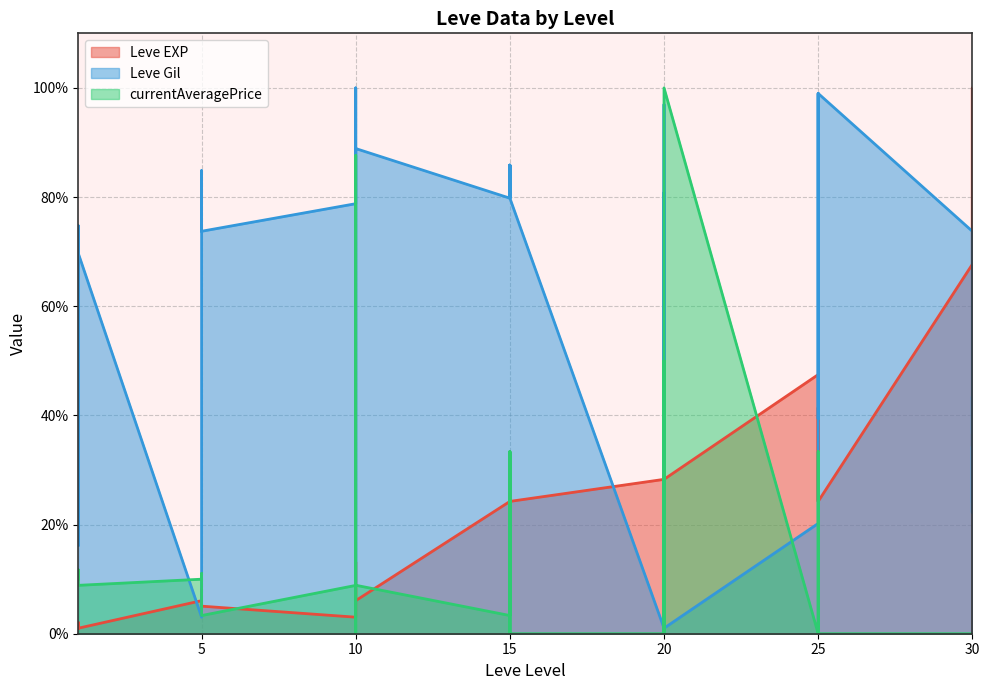

What is the total value across all series at 15?

107.4